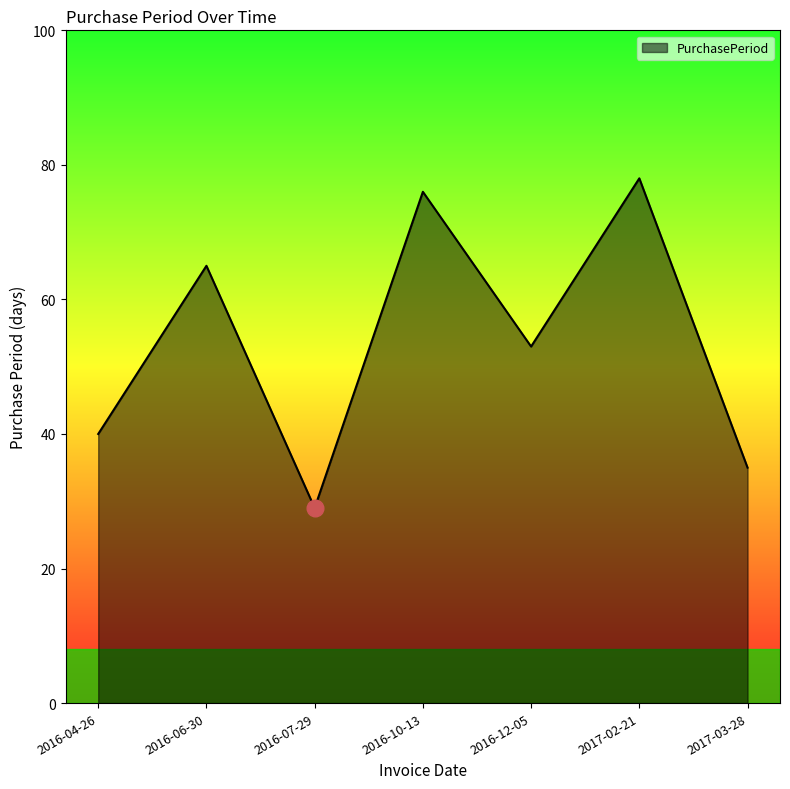

What position from the left is 2016-10-13?

4